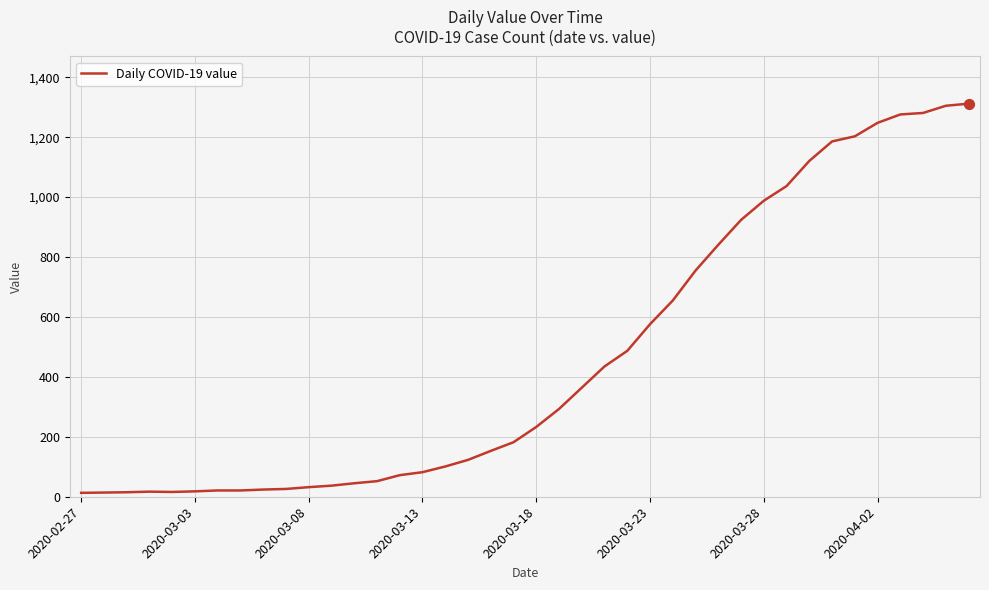

What is the greatest value displayed?

1312